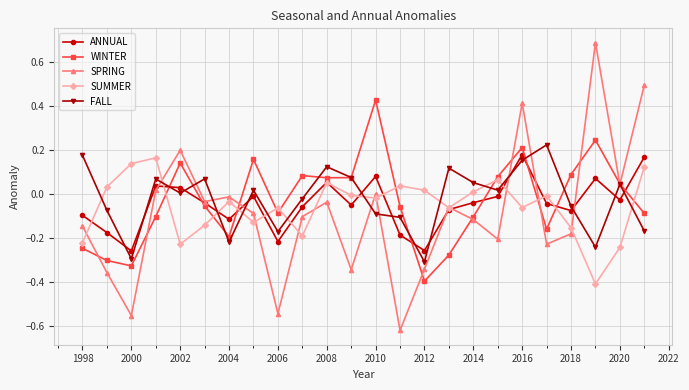

Which series has the widest spread of values?

SPRING